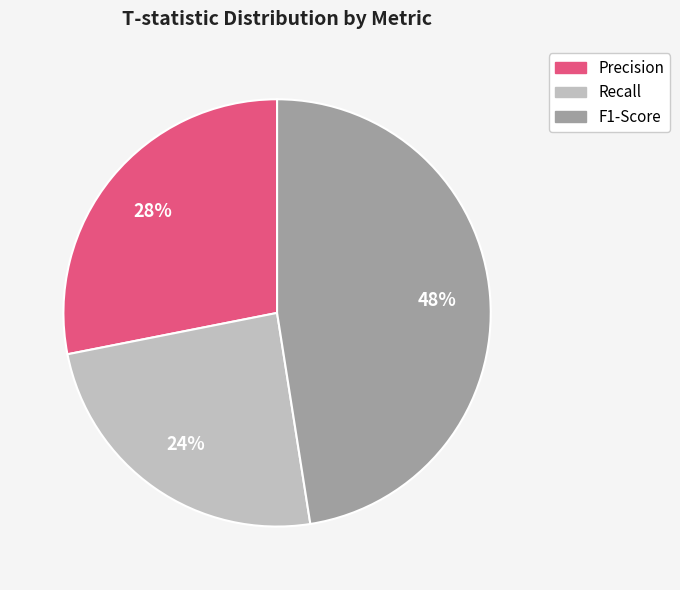

What is the ratio of the value at Precision to the value at Recall?

1.2